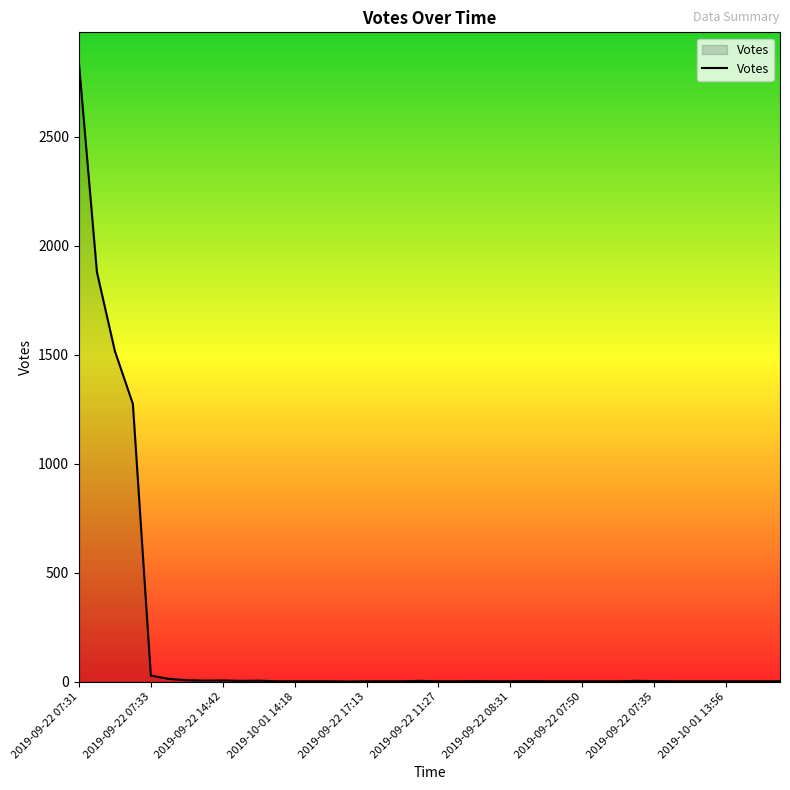

What is the maximum value shown in the chart?

2837